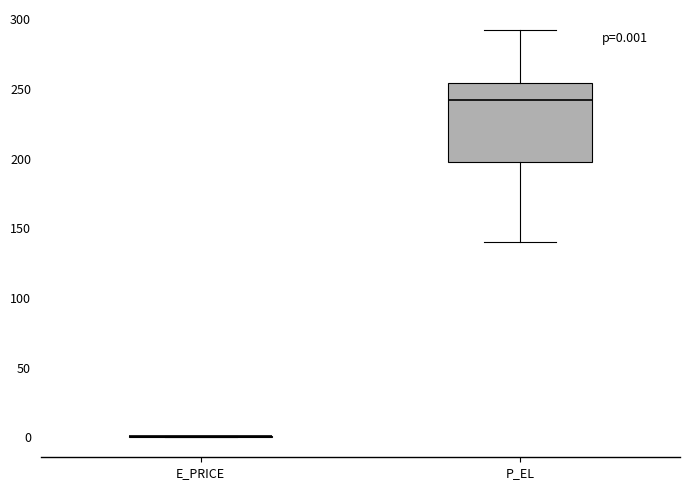

Which box is the tallest, from its lower edge to its upper edge?

P_EL